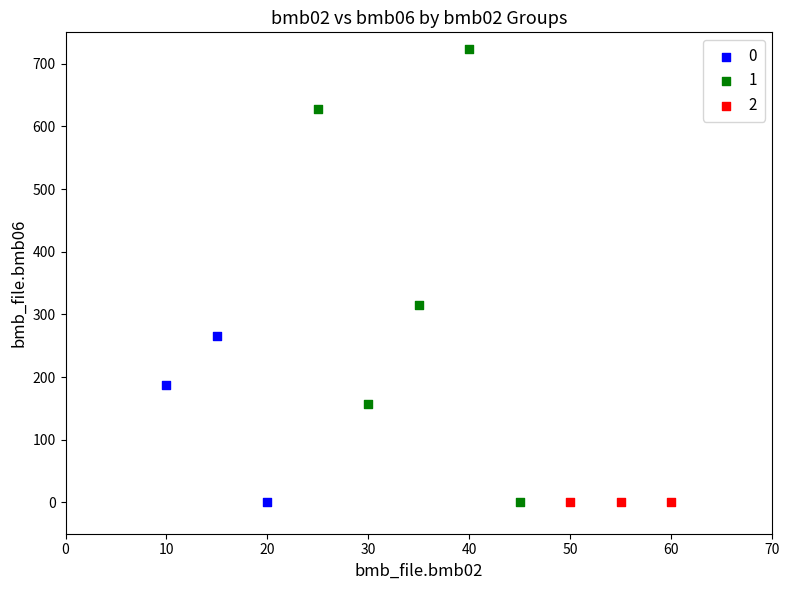

What are all the series names shown in the legend?

0, 1, 2